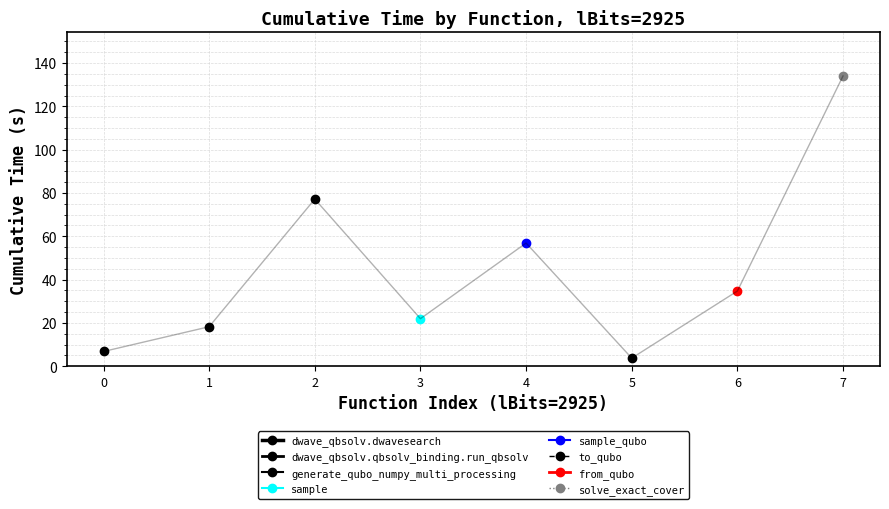

The value at 6 is 34.7. True or false?

True